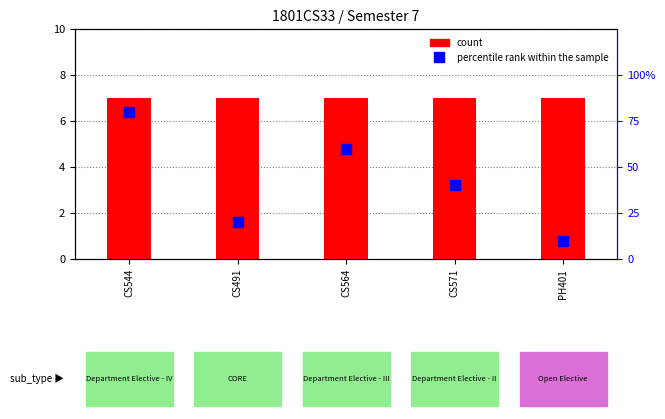

Which series has the widest spread of values?

percentile rank within the sample